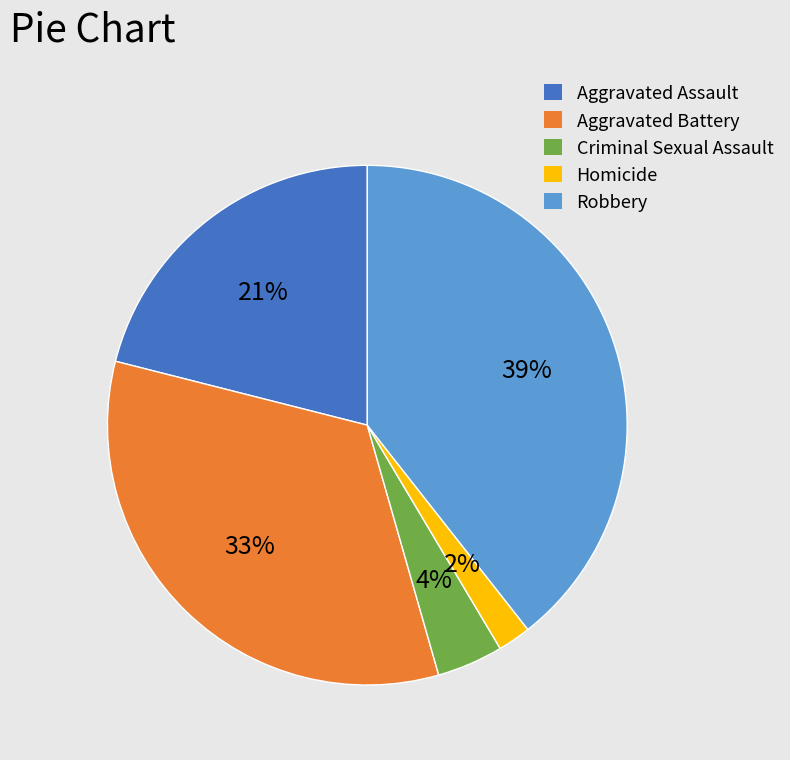

Count the number of slices in the pie.

5